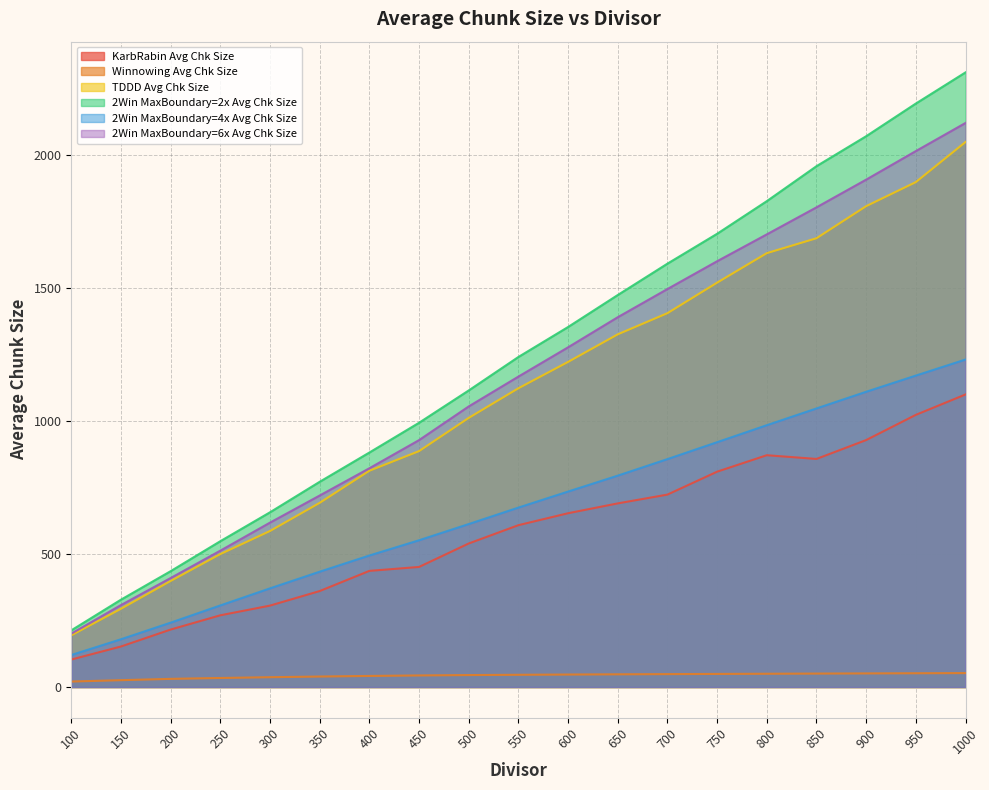

What is the difference between the maximum and minimum values in the Winnowing Avg Chk Size series?

31.8